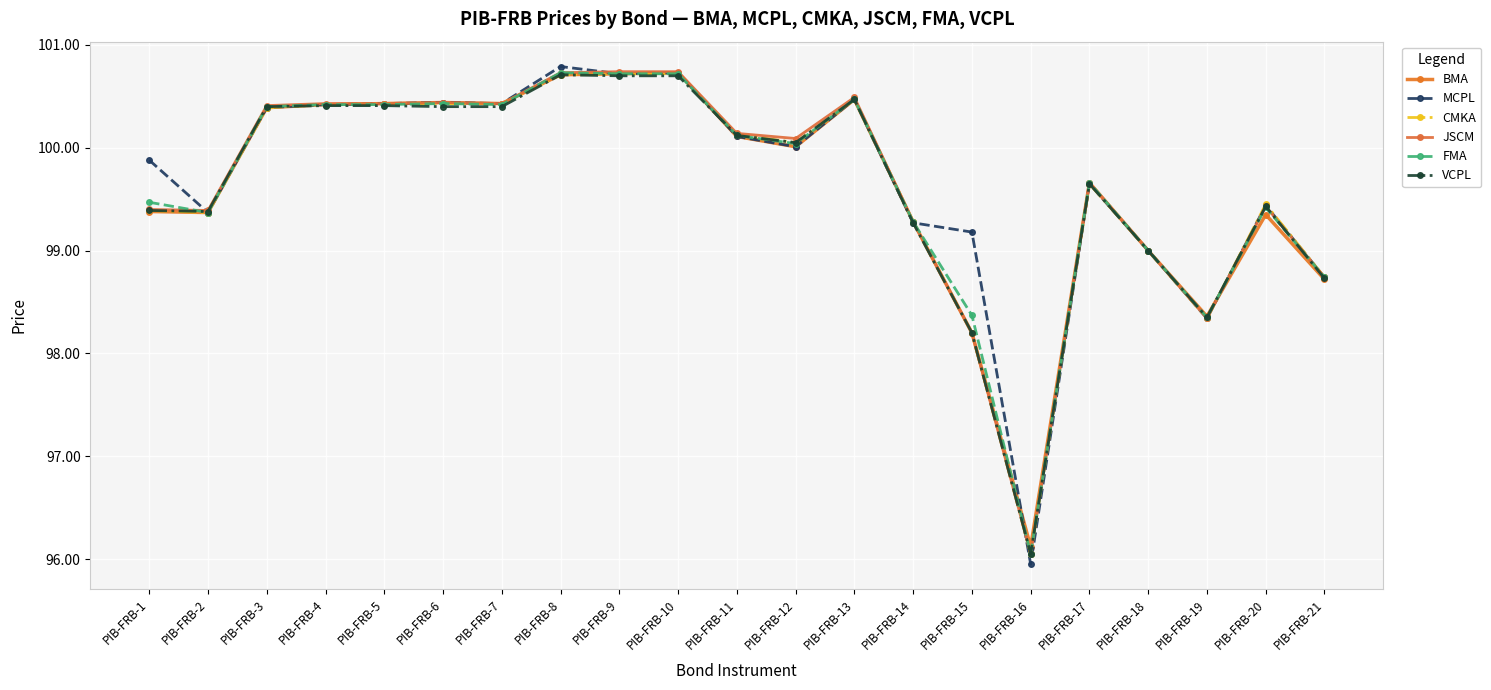

How many data points in JSCM are above 100?

11